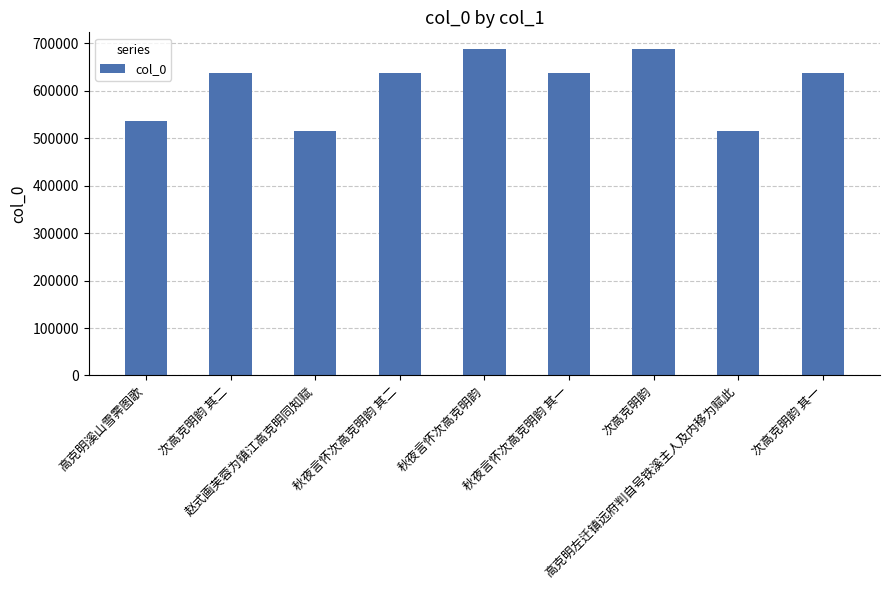

What is the minimum value shown in the chart?

515446